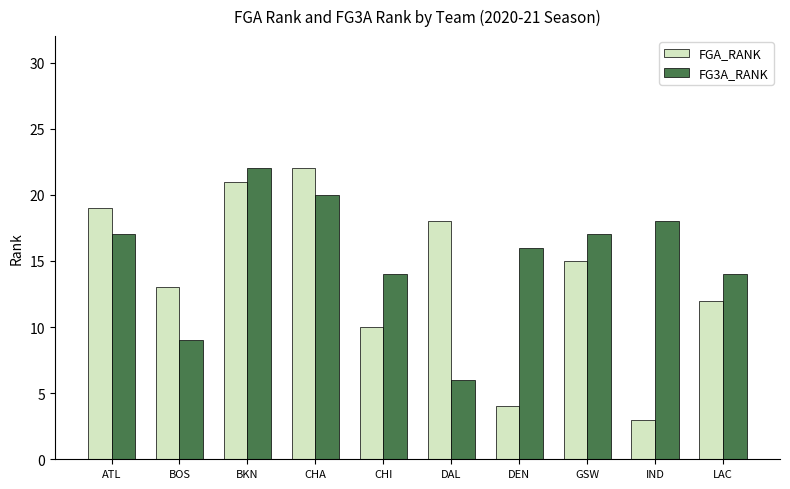

What is the smallest value displayed?

3